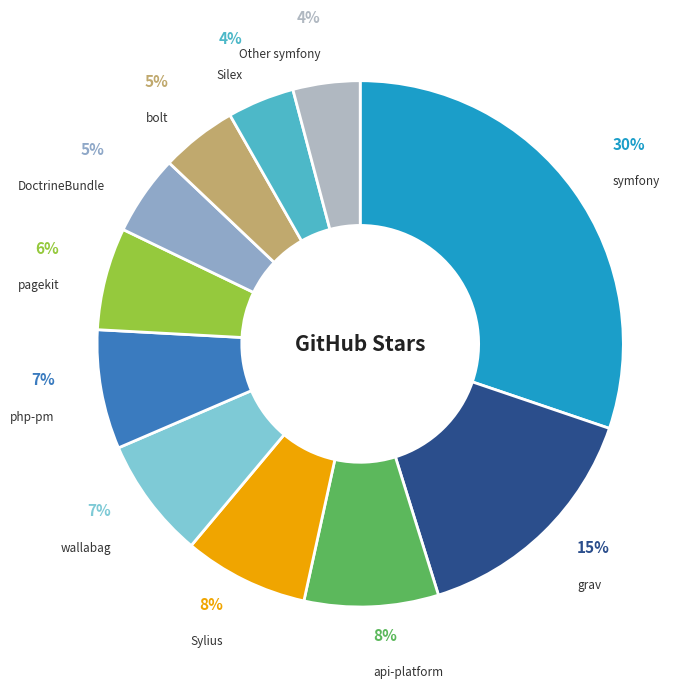

Is the sum of Silex and DoctrineBundle greater than half?

No